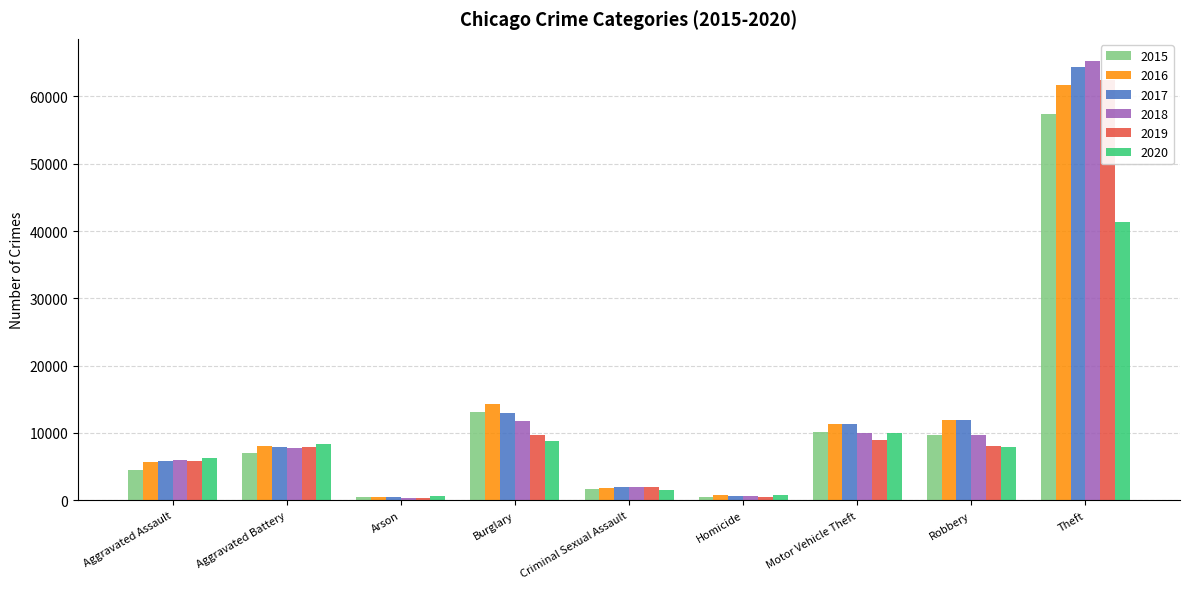

Reading right to left, what are all the values shown in this chart?

2015: 57350	9638	10068	496	1687	13184	448	7019	4480
2016: 61621	11960	11286	786	1836	14289	515	8086	5712
2017: 64386	11880	11380	672	1960	13001	444	7845	5793
2018: 65287	9681	9985	589	2013	11747	373	7735	6001
2019: 62492	7995	8977	498	1903	9638	376	7857	5841
2020: 41324	7855	9959	787	1473	8758	588	8320	6263